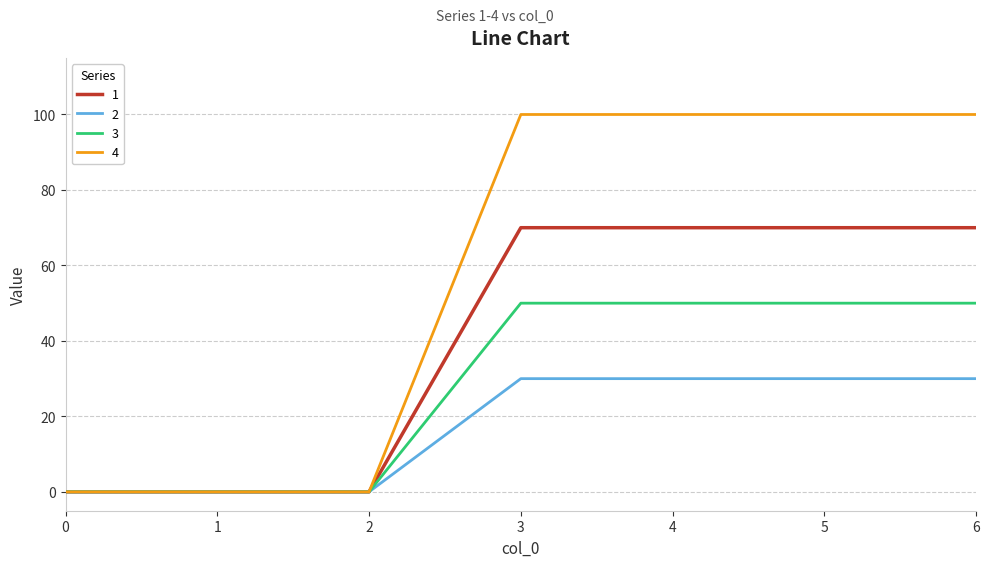

Is the value of 1 at 3 greater than the value of 3 at 2?

Yes